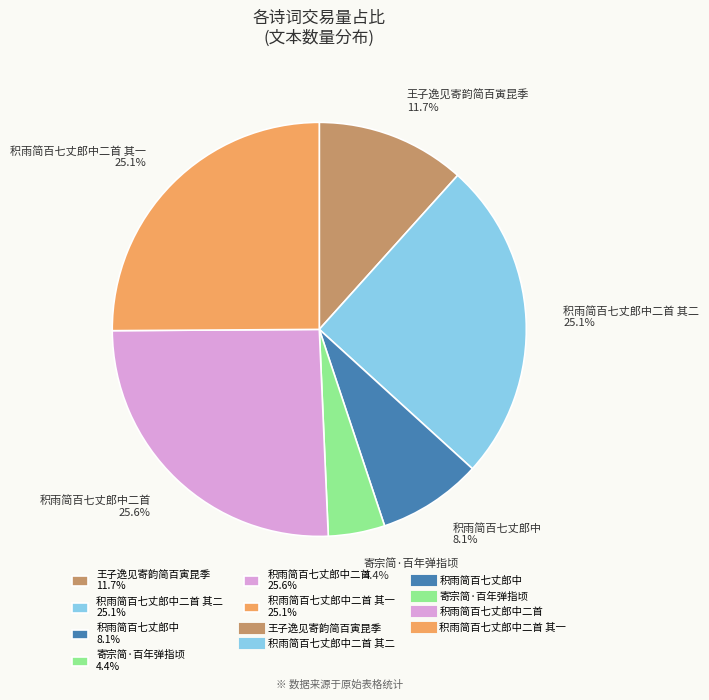

Do 积雨简百七丈郎中二首 其二 25.1% and 王子逸见寄韵简百寅昆季 11.7% together represent more than half of the pie?

No